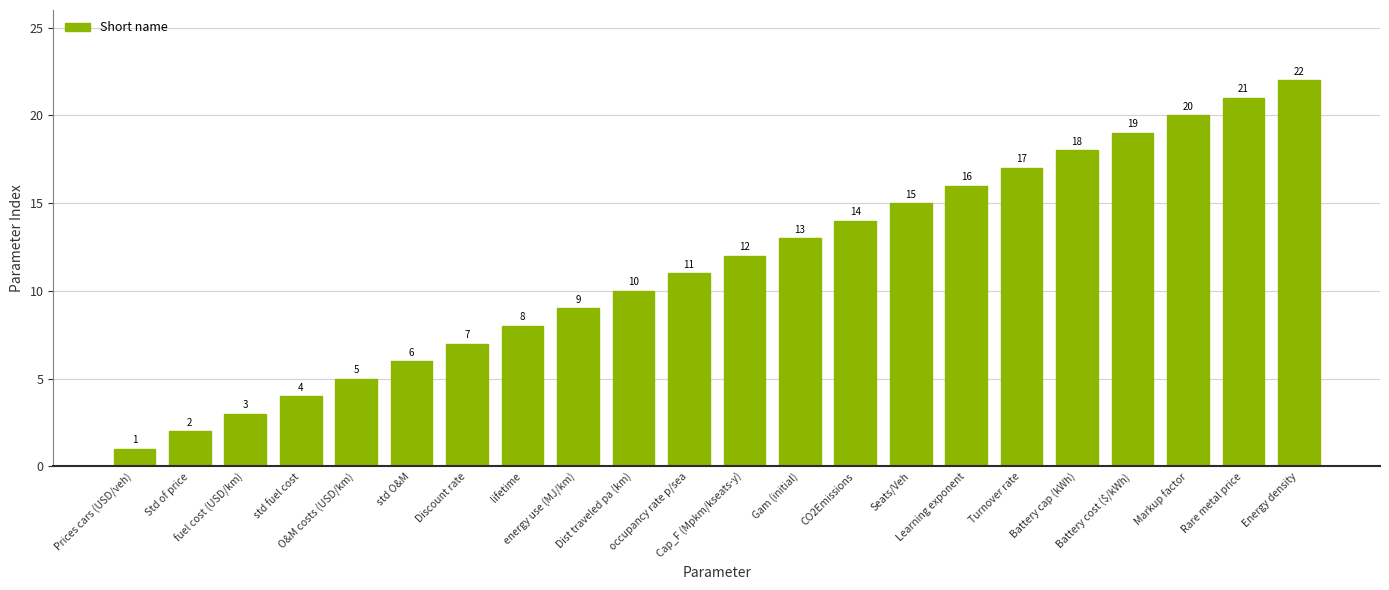

Which label corresponds to the largest value in the chart?

Energy density